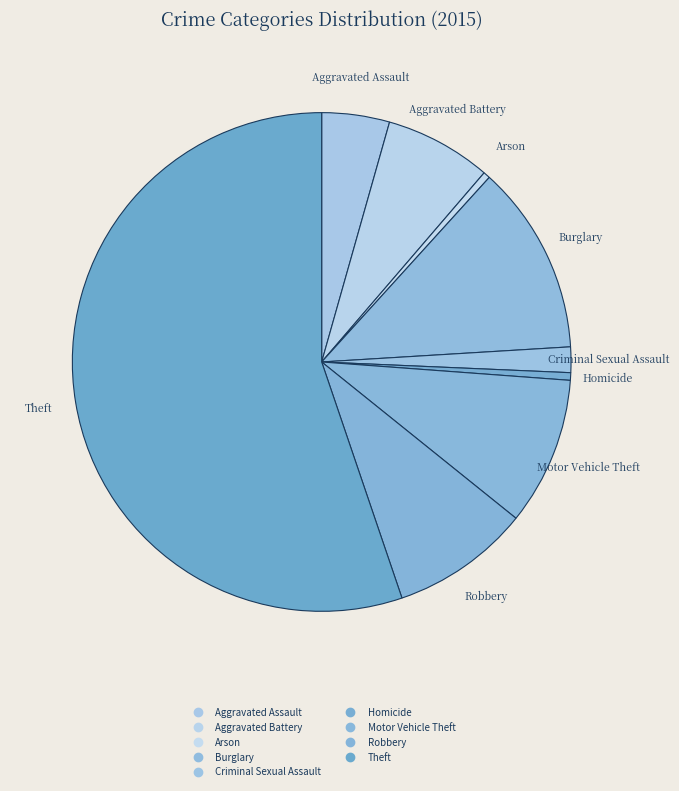

Rank the categories by value from lowest to highest.

Arson, Homicide, Criminal Sexual Assault, Aggravated Assault, Aggravated Battery, Robbery, Motor Vehicle Theft, Burglary, Theft